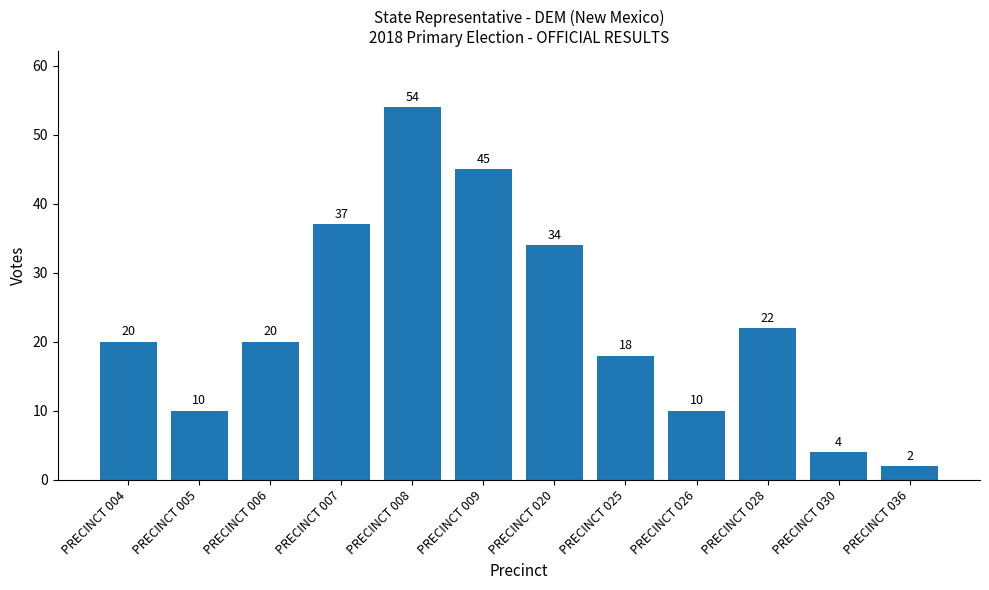

Is it true that the value at PRECINCT 006 is 20?

True